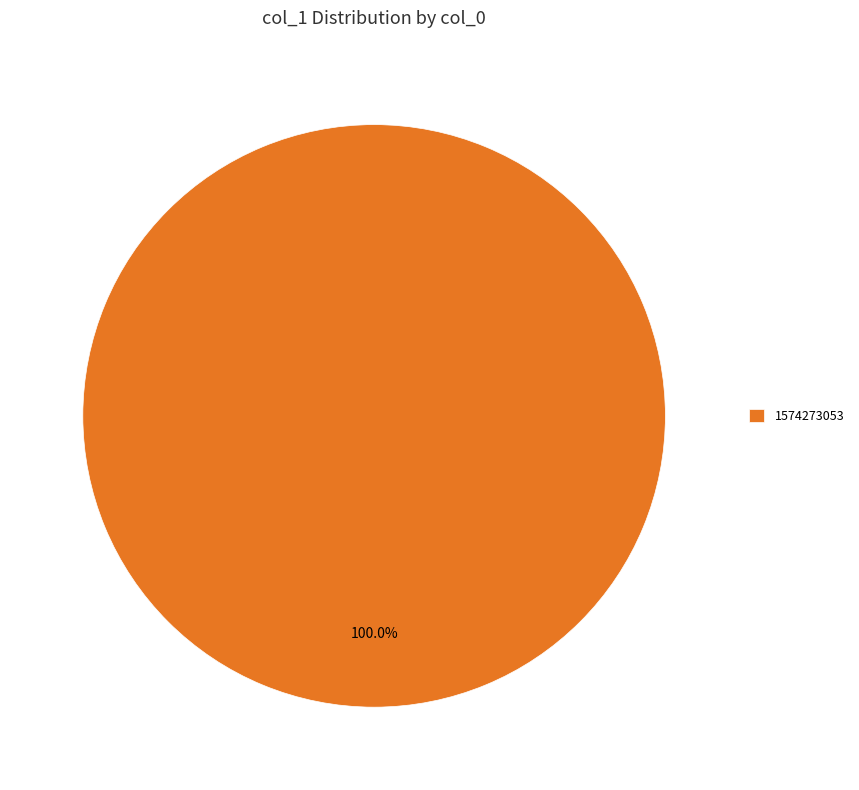

True or false: 1574273053 accounts for 100% of the total.

True